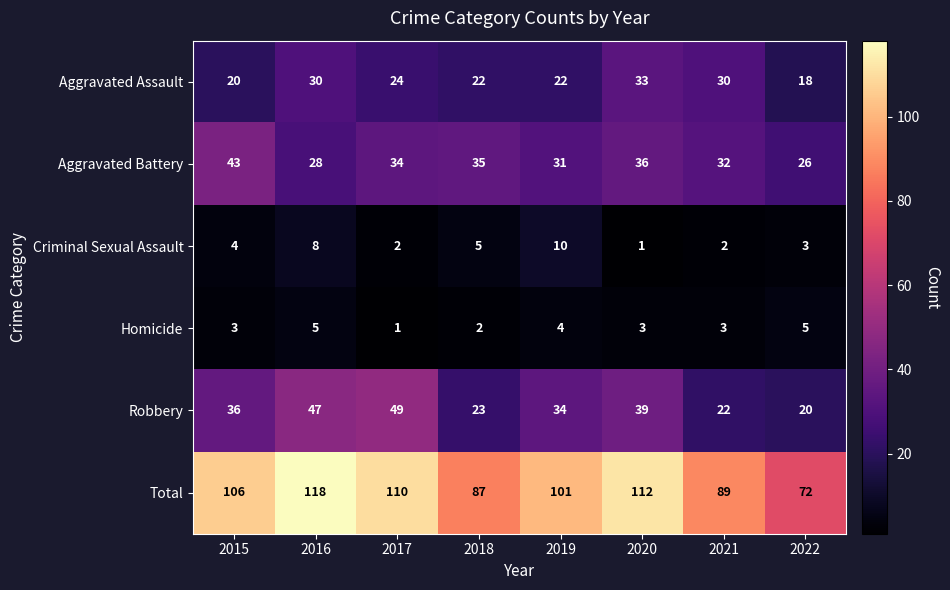

The value of Homicide at 2019 is 2. True or false?

False